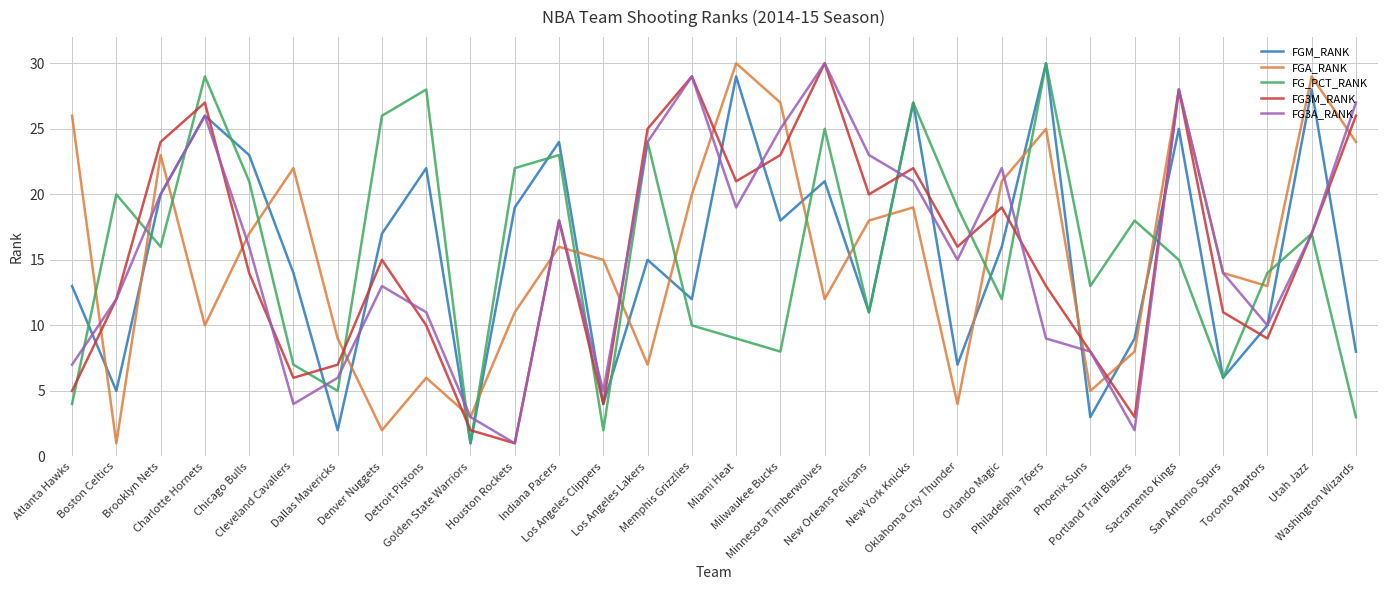

At which category is the sum across all series the highest?

Sacramento Kings